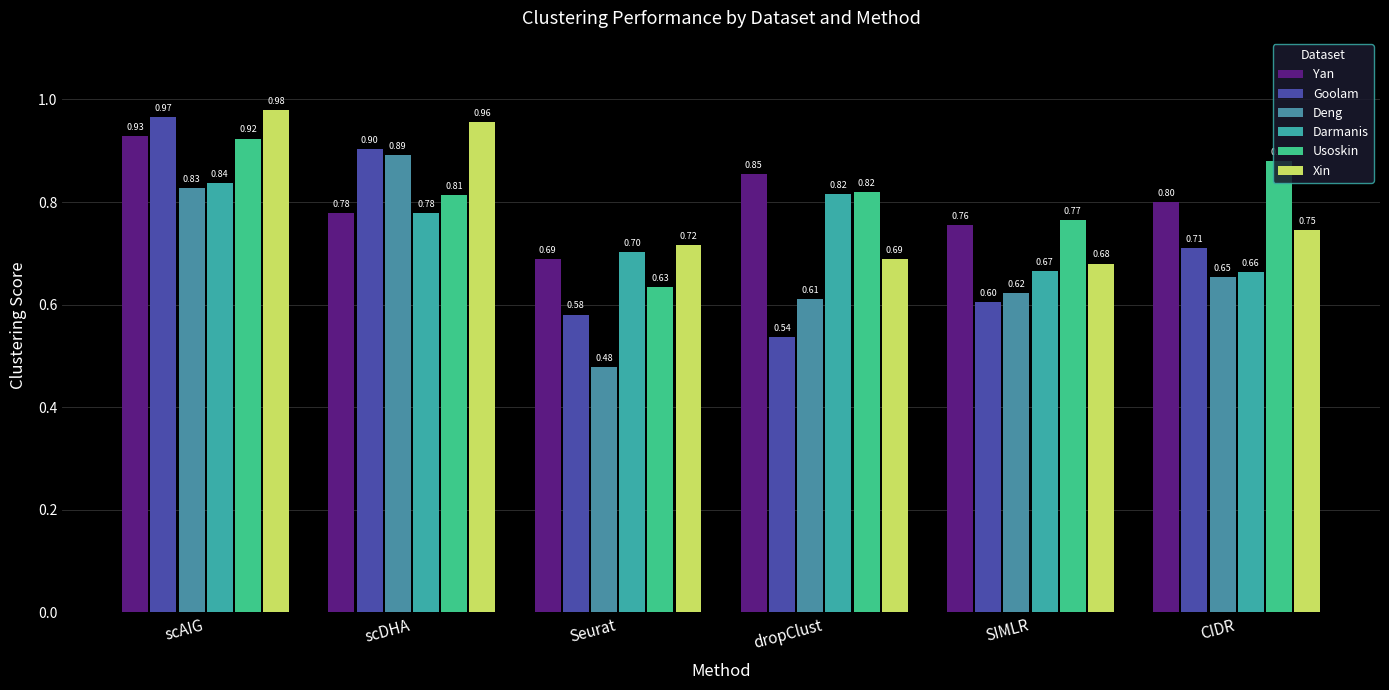

Between scAIG and SIMLR, which series saw the biggest shift?

Goolam